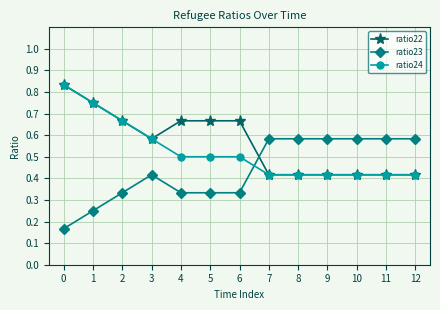

The ratio23 series shows 0.3 at 0. True or false?

False